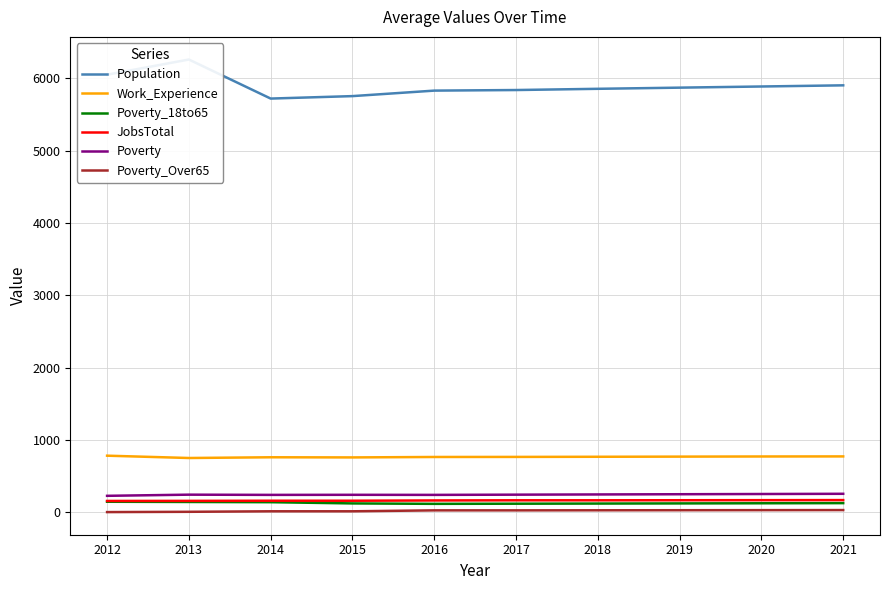

The Poverty series shows 369 at 2019. True or false?

False